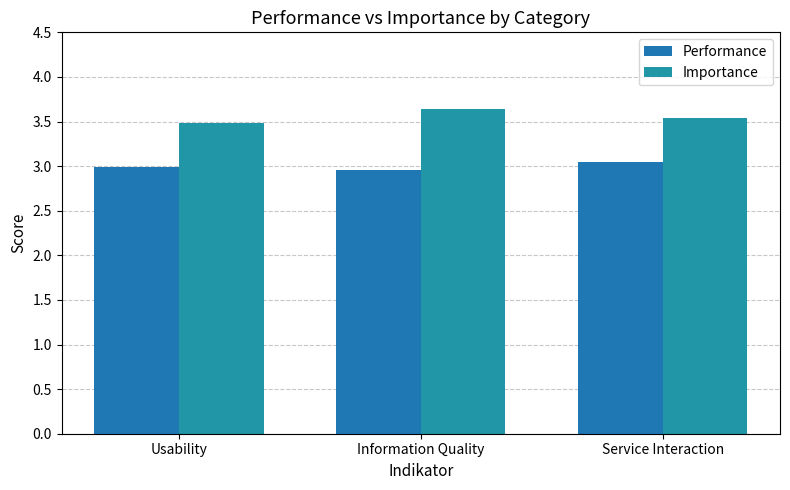

Rank the categories by Importance value from lowest to highest.

Usability, Service Interaction, Information Quality